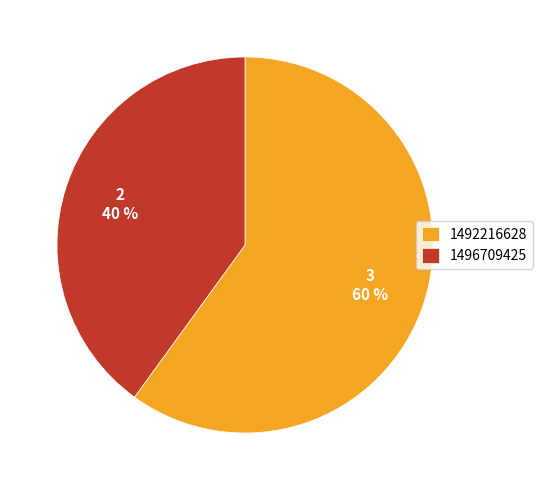

Combined, do 1492216628 and 1496709425 account for over 50%?

Yes